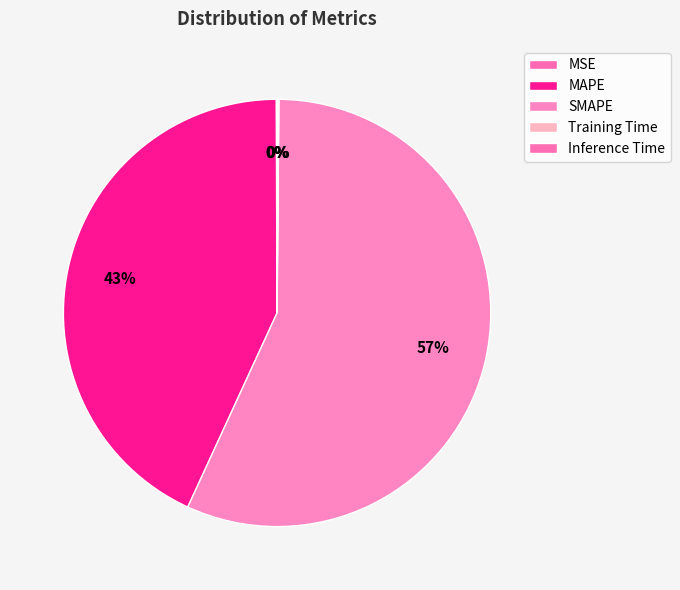

Rank the categories by value from highest to lowest.

SMAPE, MAPE, Inference Time, MSE, Training Time